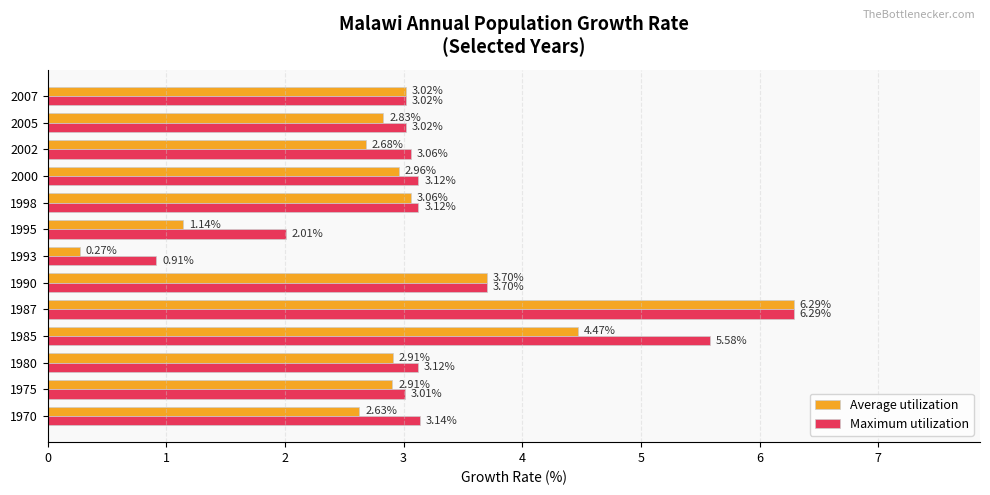

Which category has the lowest value in the Maximum utilization series?

1993